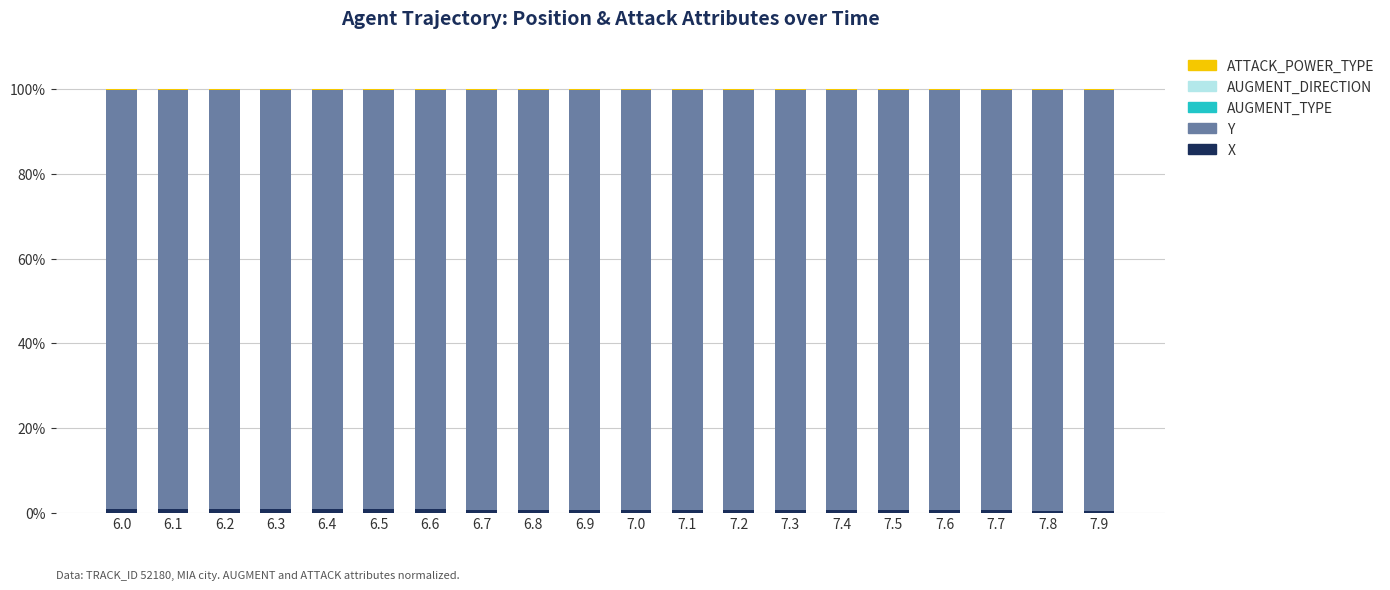

At how many categories does at least one series exceed 22?

20